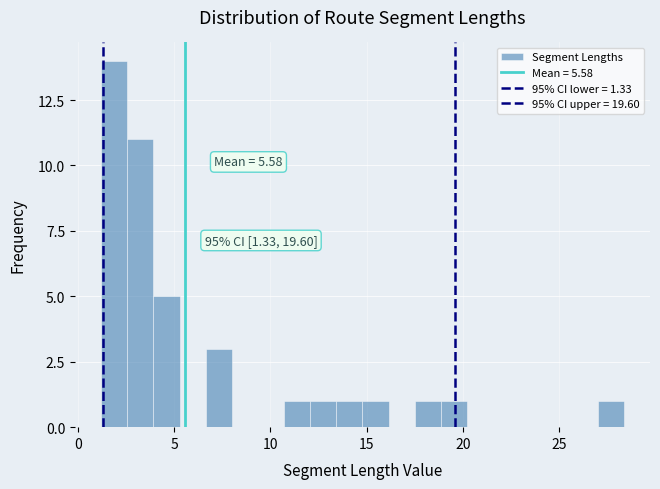

Read against the x-axis, roughly where is the centre of the tallest bar?

2.0